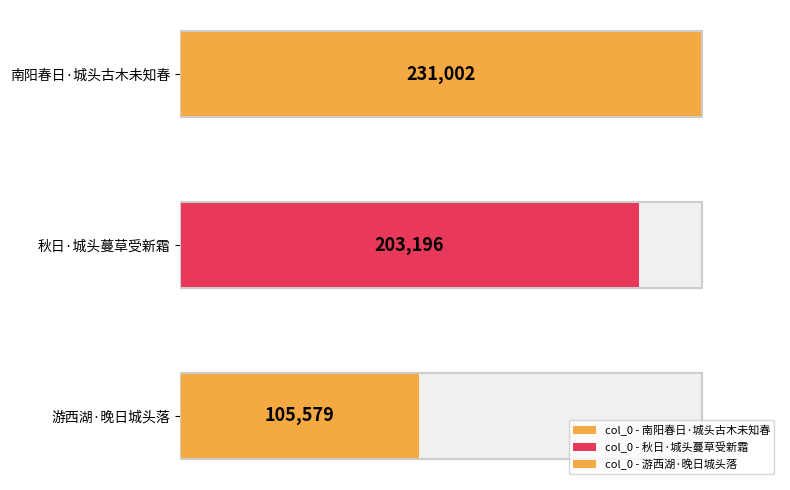

Rank the categories by value from highest to lowest.

南阳春日·城头古木未知春, 秋日·城头蔓草受新霜, 游西湖·晚日城头落